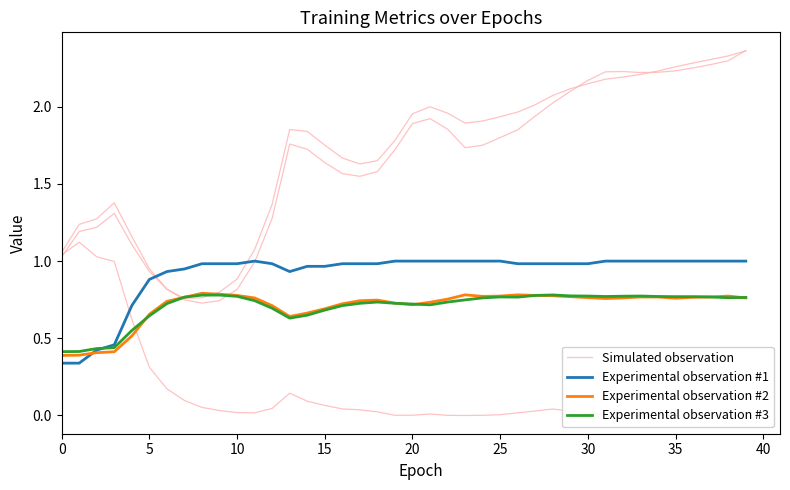

True or false: Simulated observation has a value of 0.0 at 16.

True